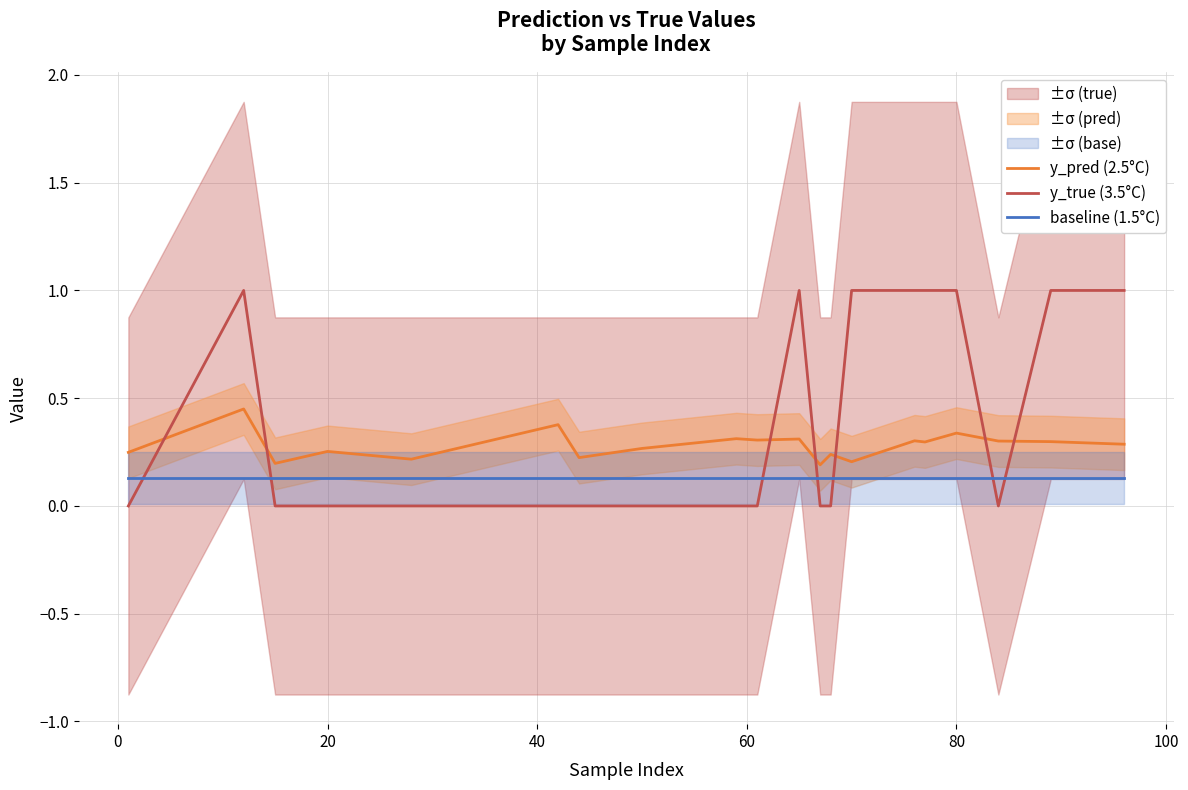

What is the difference between the second highest and second lowest values in the y_pred (2.5°C) series?

0.2